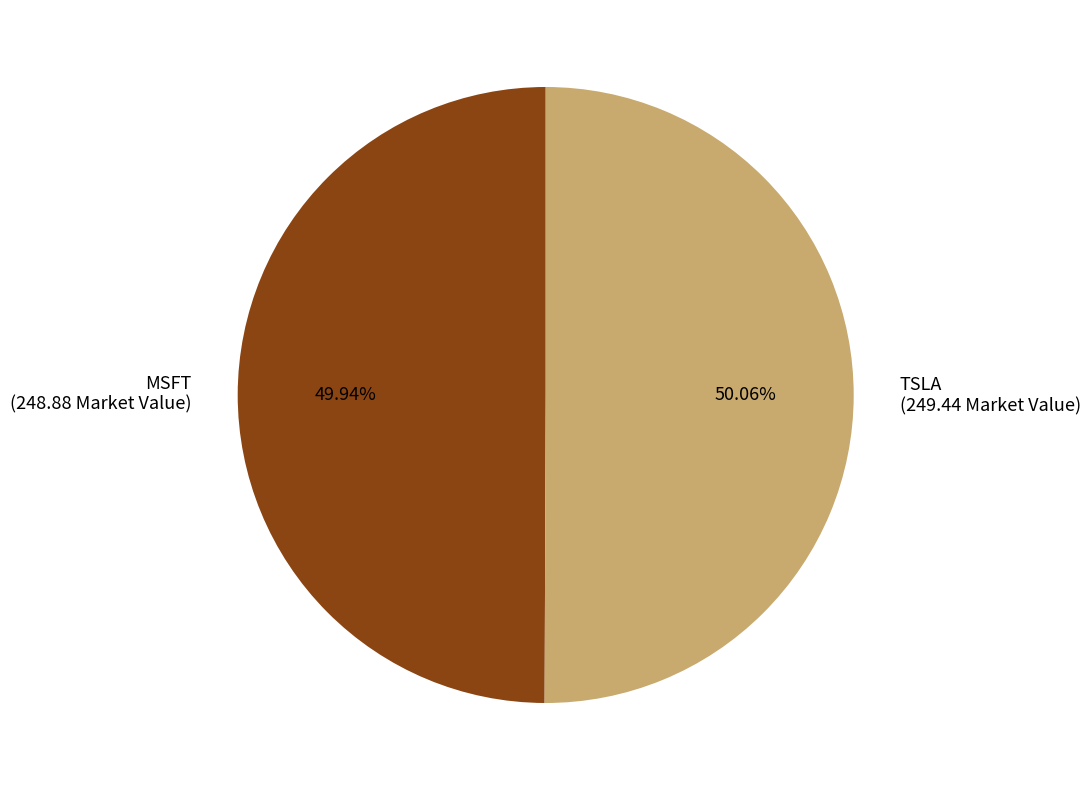

Count the number of slices in the pie.

2